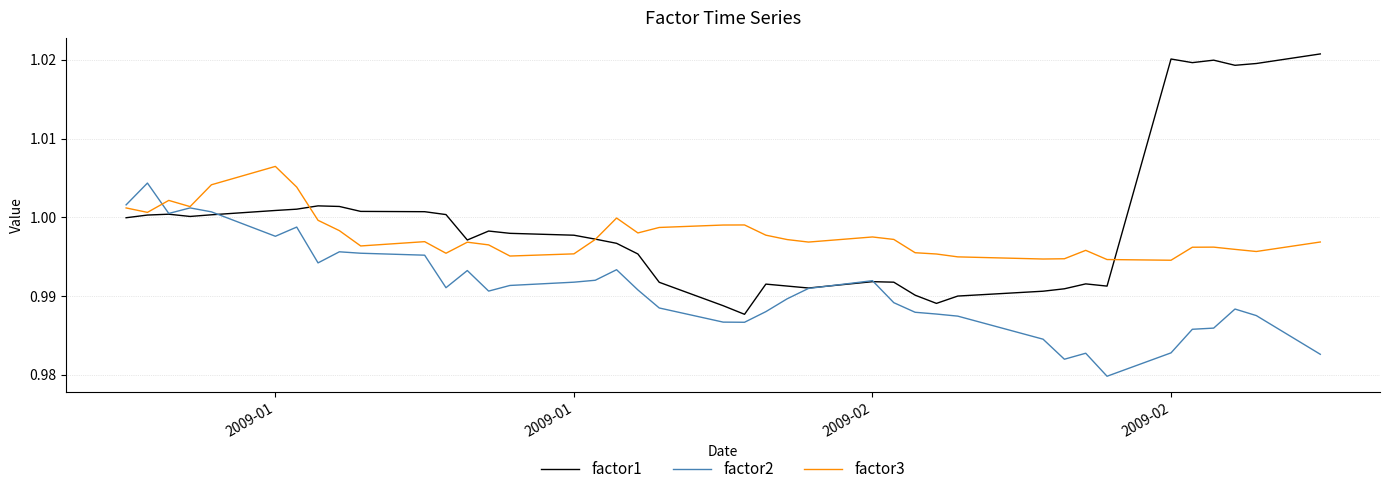

Rank the series by their average value, from lowest to highest.

factor2, factor3, factor1